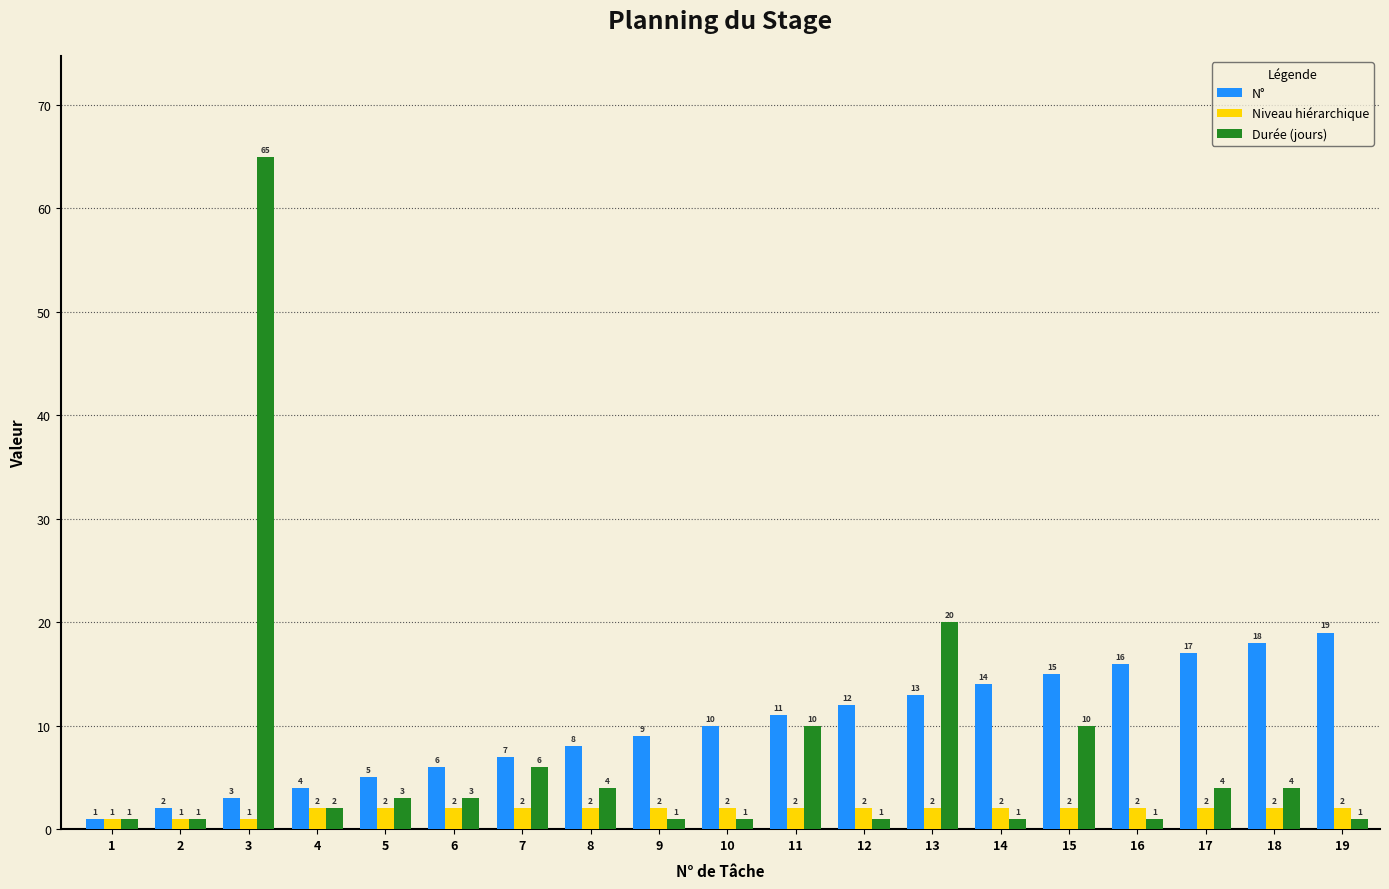

Reading right to left, what are all the values shown in this chart?

N°: 19=19	18=18	17=17	16=16	15=15	14=14	13=13	12=12	11=11	10=10	9=9	8=8	7=7	6=6	5=5	4=4	3=3	2=2	1=1
Niveau hiérarchique: 19=2	18=2	17=2	16=2	15=2	14=2	13=2	12=2	11=2	10=2	9=2	8=2	7=2	6=2	5=2	4=2	3=1	2=1	1=1
Durée (jours): 19=1	18=4	17=4	16=1	15=10	14=1	13=20	12=1	11=10	10=1	9=1	8=4	7=6	6=3	5=3	4=2	3=65	2=1	1=1